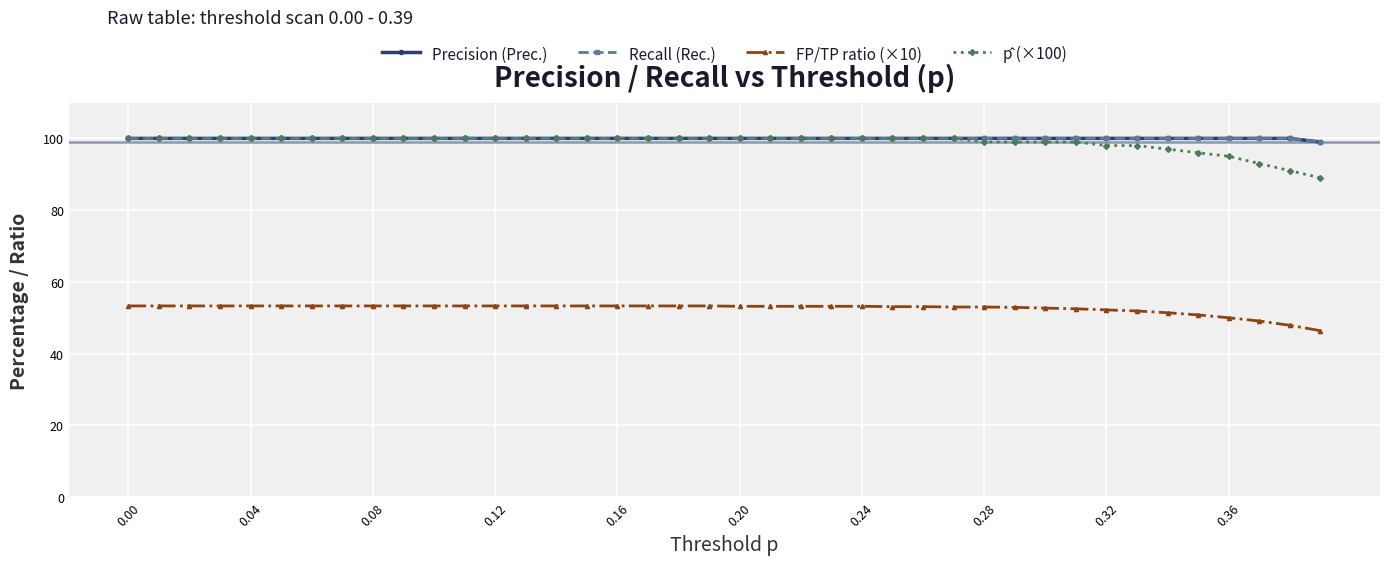

Is this an area chart (filled region under the line)?

No